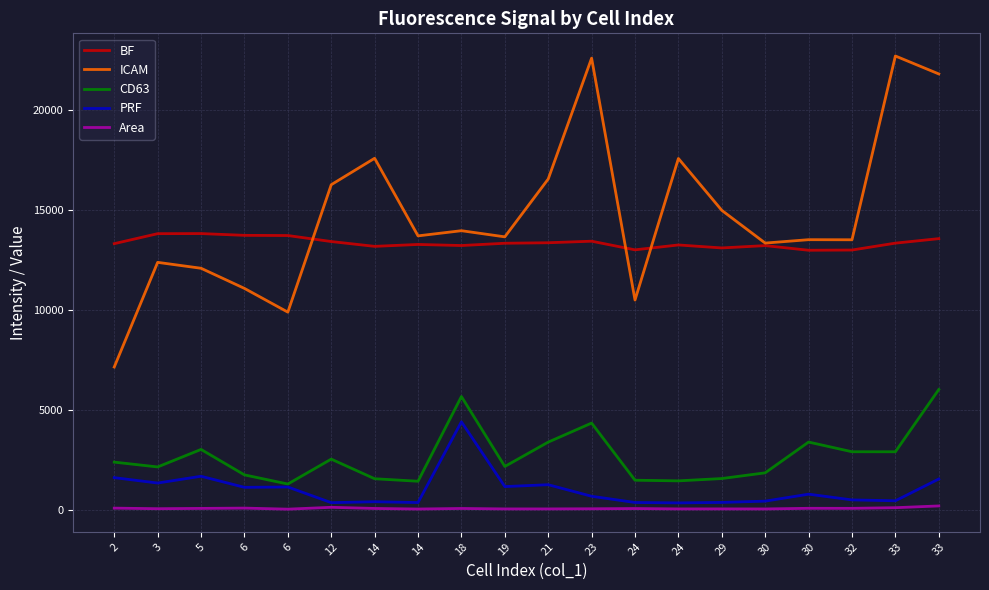

What are all the series names shown in the legend?

BF, ICAM, CD63, PRF, Area